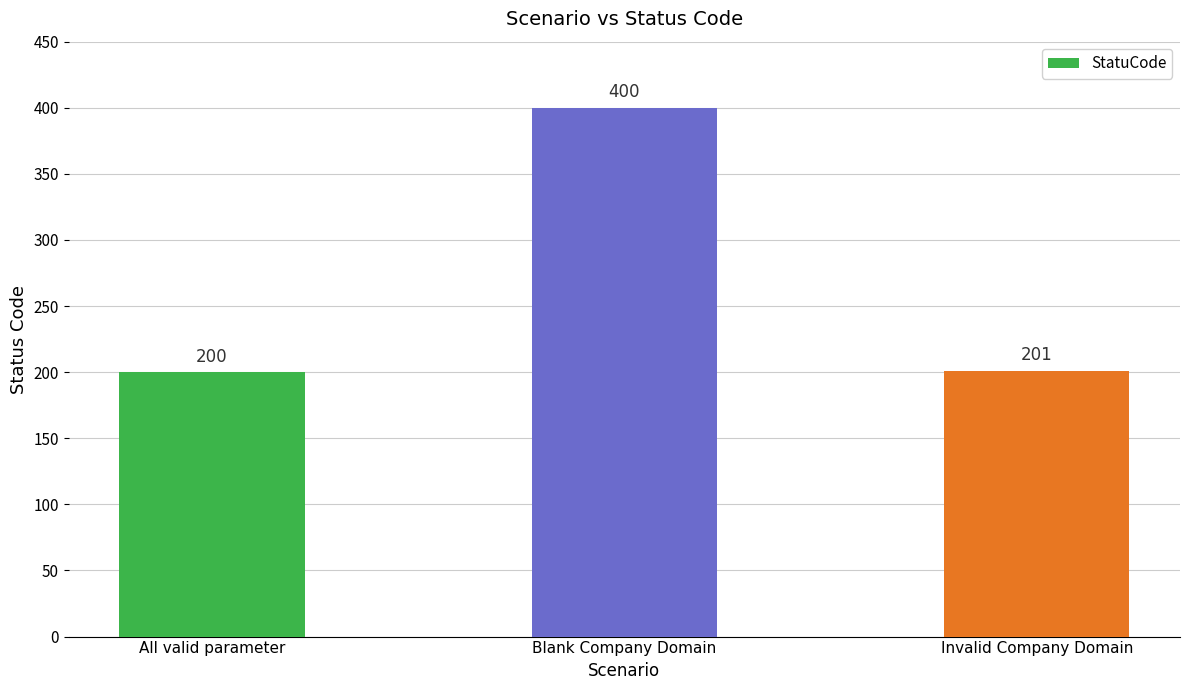

How many bars are there in total?

3